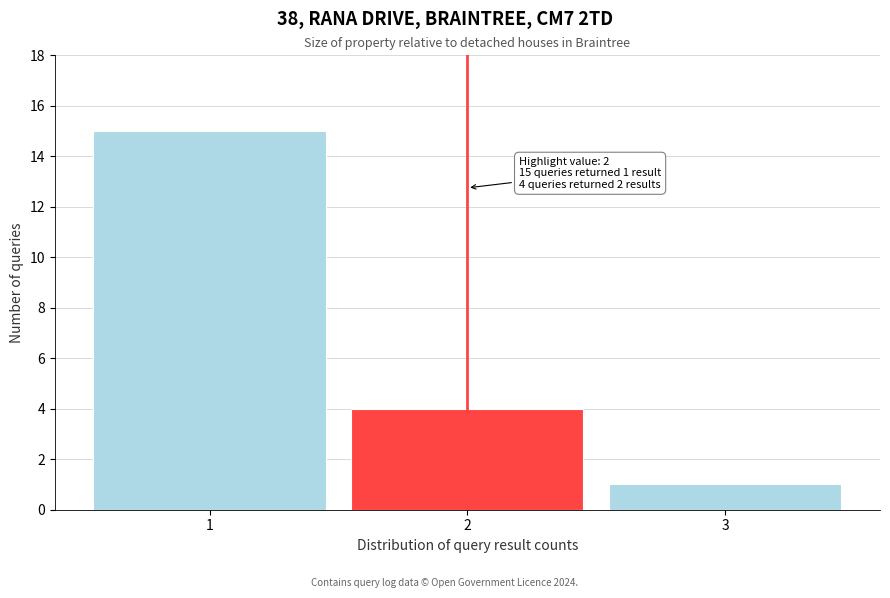

Reading left to right, what are all the values shown in this chart?

1=15	2=4	3=1